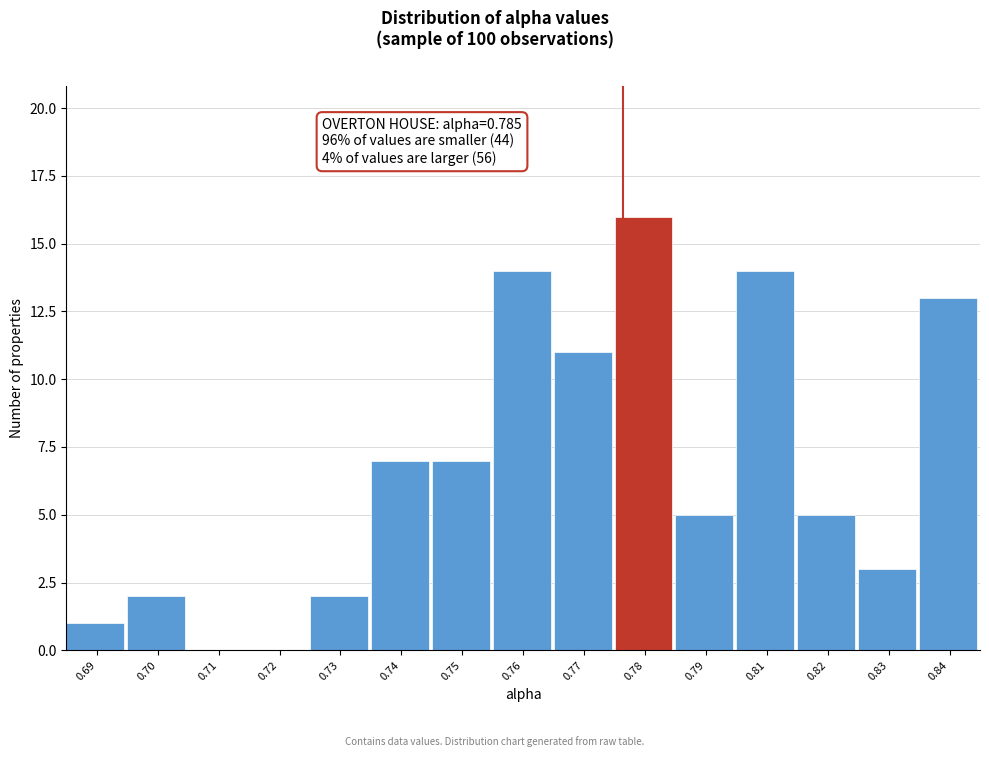

Reading left to right, what are all the values shown in this chart?

0.69=1	0.70=2	0.71=0	0.72=0	0.73=2	0.74=7	0.75=7	0.76=14	0.77=11	0.78=16	0.79=5	0.81=14	0.82=5	0.83=3	0.84=13